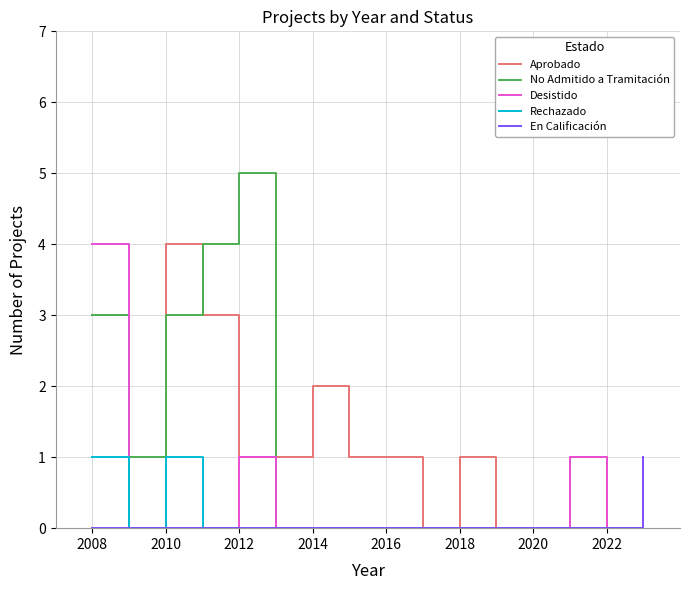

How many lines are shown in the chart?

5